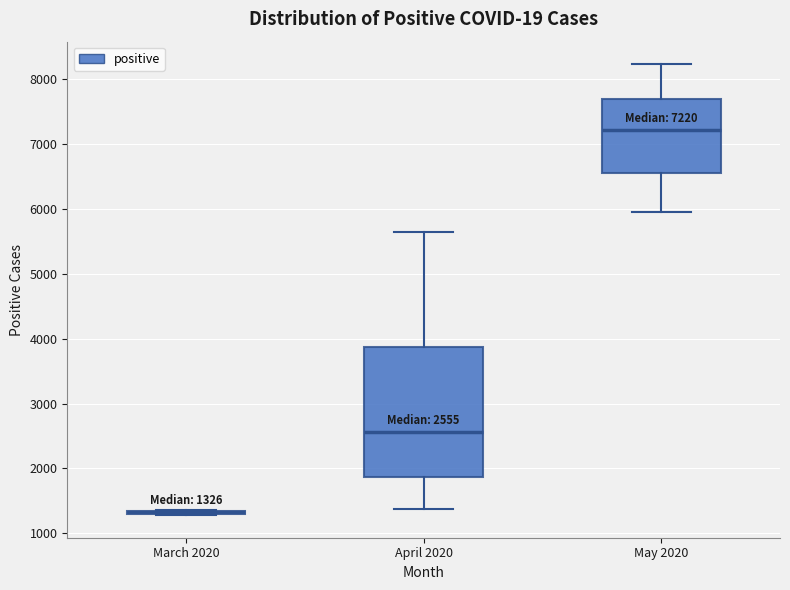

Comparing the boxes themselves (not the whiskers), which one is the tallest?

April 2020